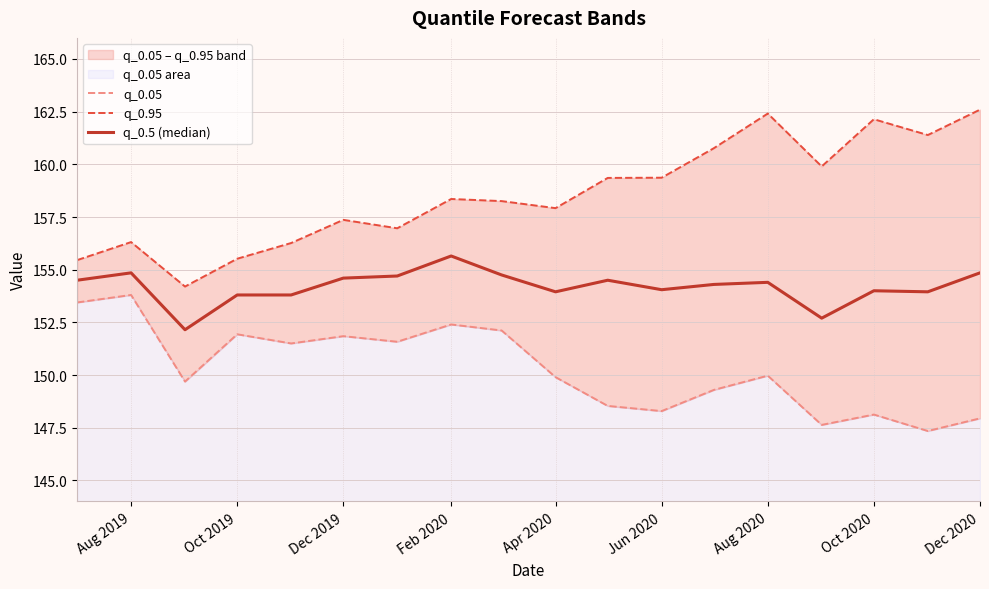

What is the sum of all q_0.95 values?

2854.5